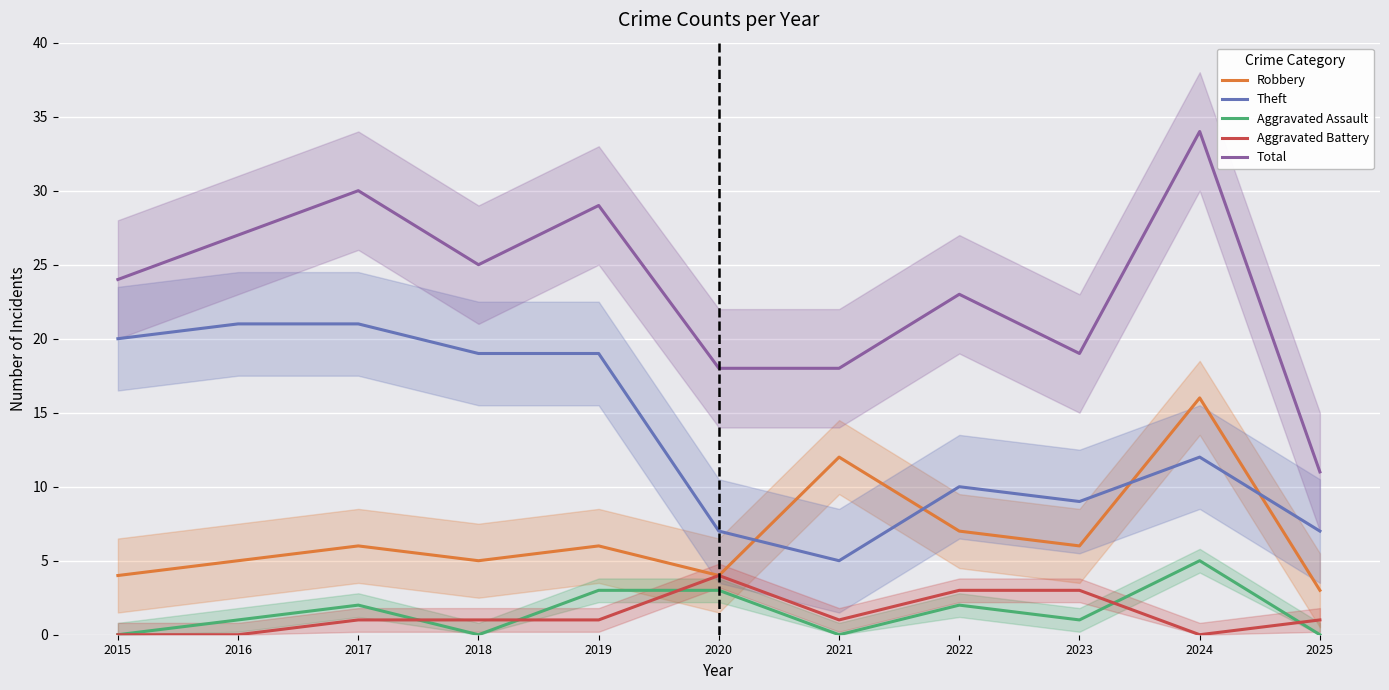

What is the maximum value for Aggravated Assault?

5